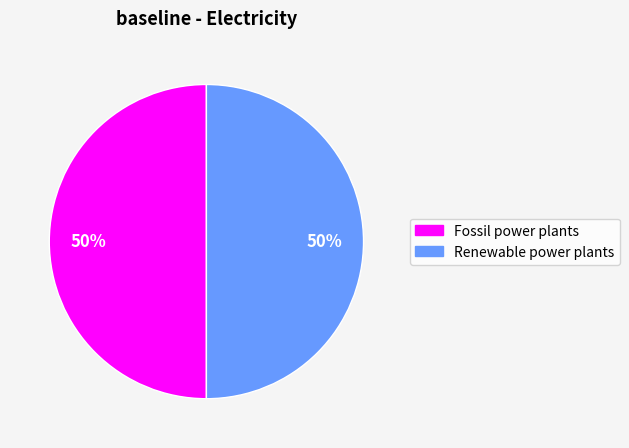

To the nearest percent, what is the average slice percentage?

50%